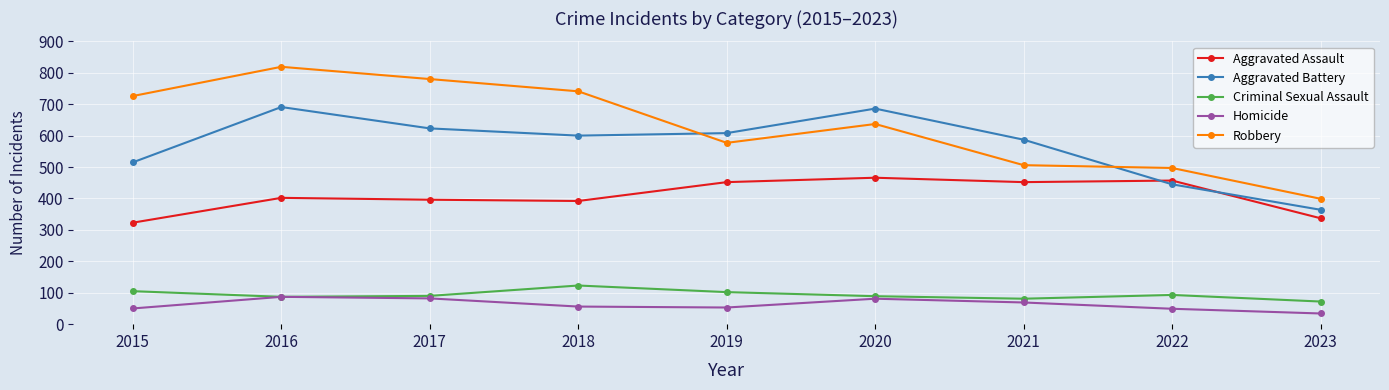

What is the spread (max minus min) of values at 2018?

685